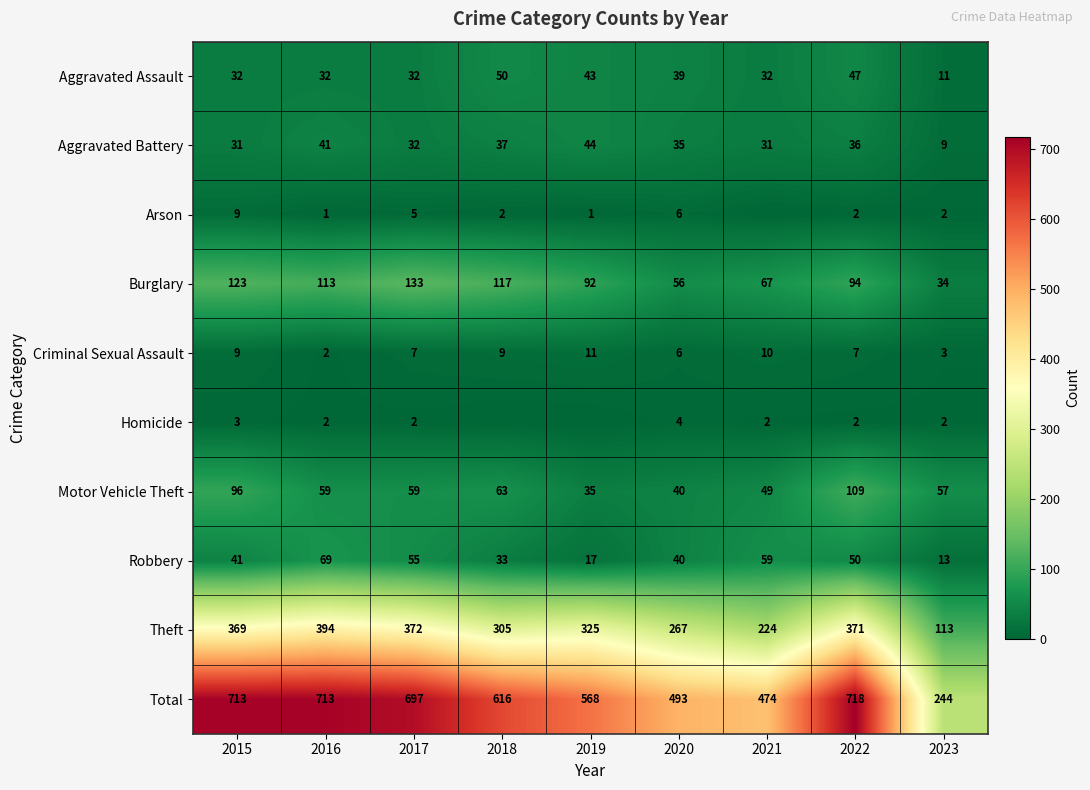

True or false: Aggravated Battery has a value of 9 at 2023.

True